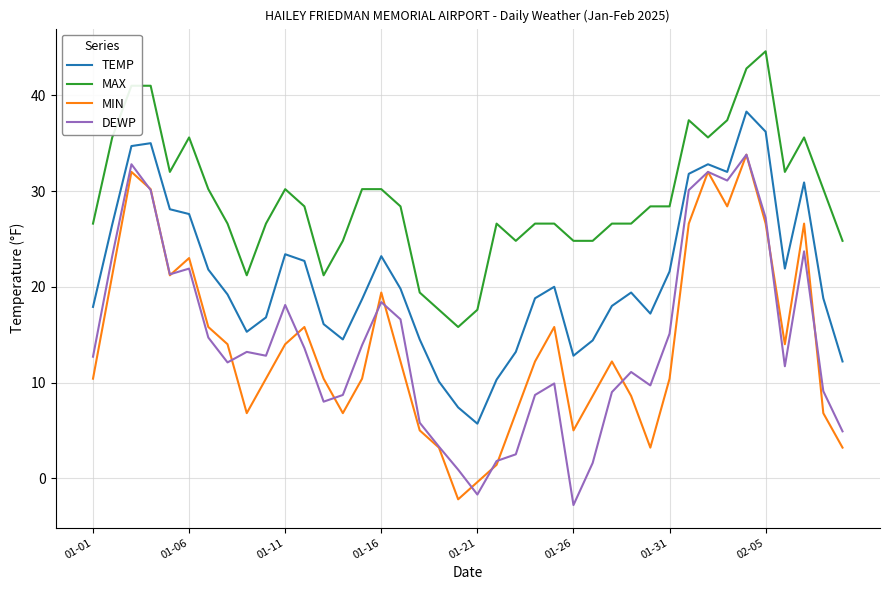

Is this an area chart (filled region under the line)?

No